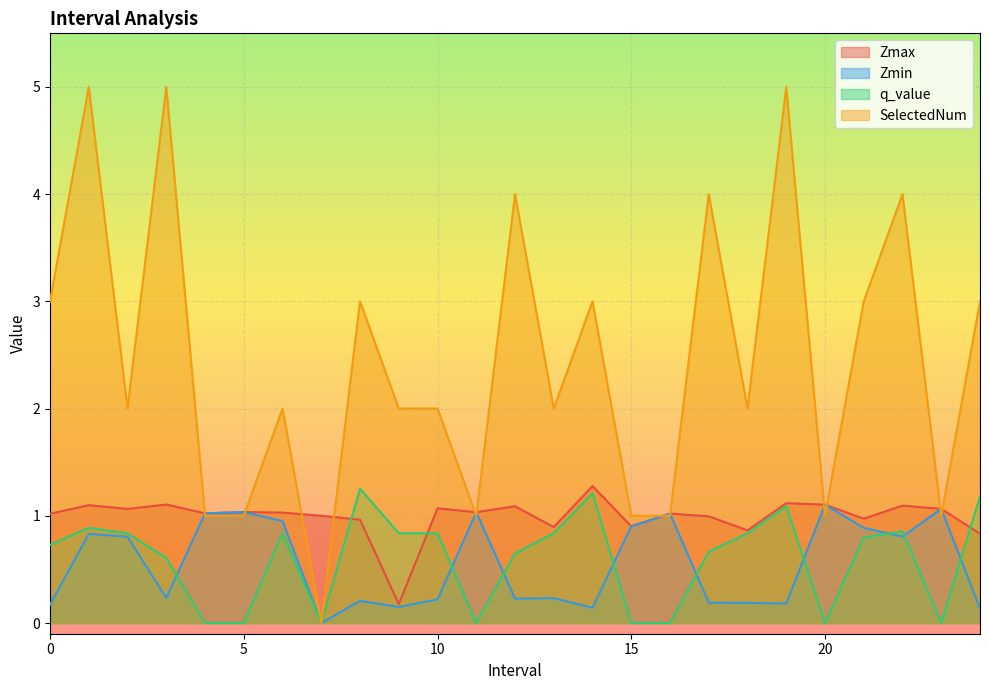

How many data points in q_value are above 0?

17